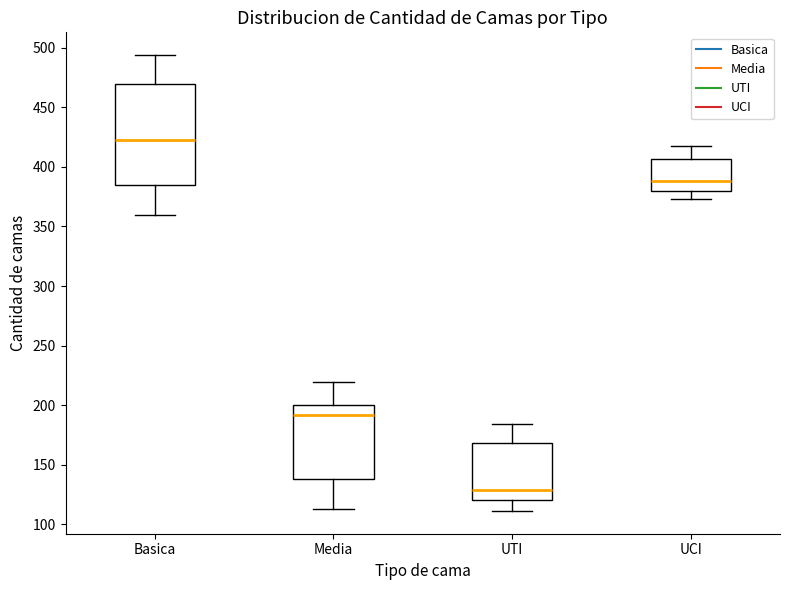

Reading left to right, transcribe this box plot: for each box, give where its median line is, the range the box spans, and where its two whiskers end, as read against the y-axis. The values are not printed on the chart, so give them approximately, as read against the axis.

Basica: median 425, box 385 to 470, whiskers 360 to 495
Media: median 190, box 140 to 200, whiskers 115 to 220
UTI: median 130, box 120 to 170, whiskers 110 to 185
UCI: median 390, box 380 to 405, whiskers 375 to 420